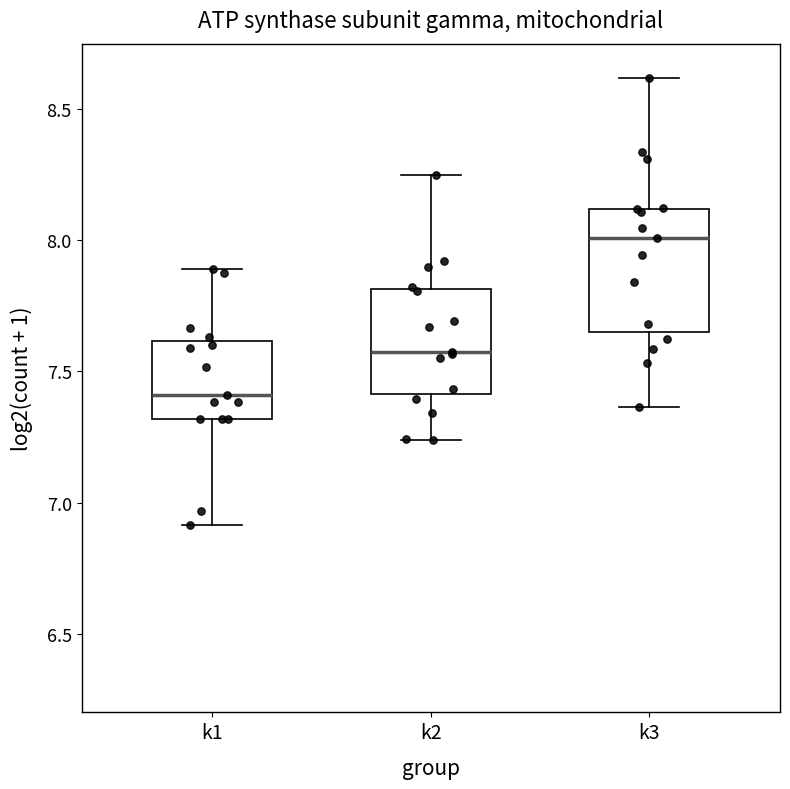

Where is the lower edge of the box for k1 on the y-axis? The values are not printed on the chart, so give them approximately, as read against the axis.

7.30